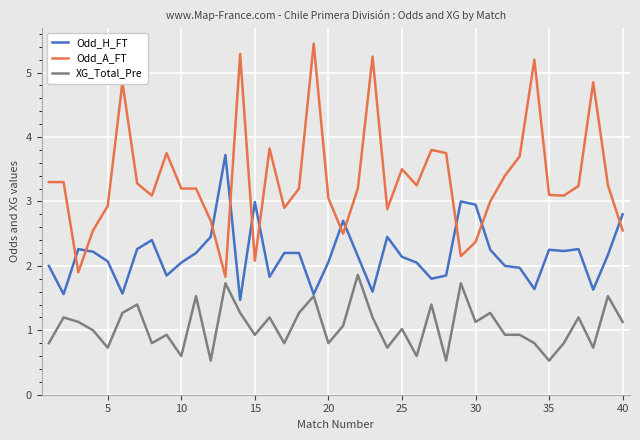

What is the greatest value displayed?

5.5